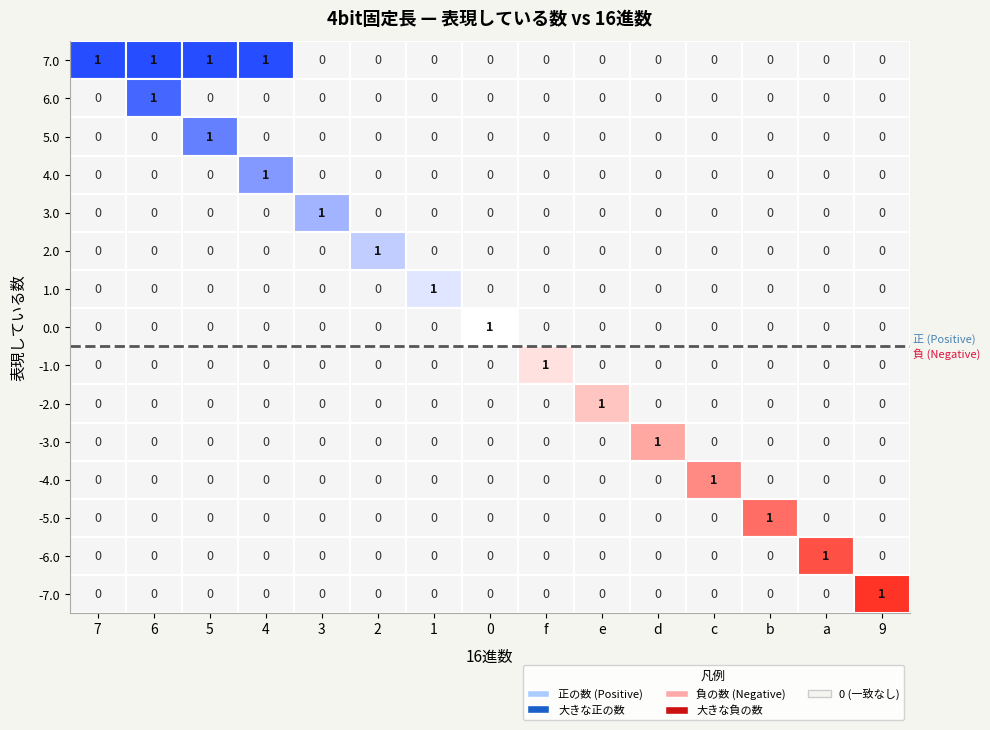

The value of 5.0 at 7 is 0. True or false?

True